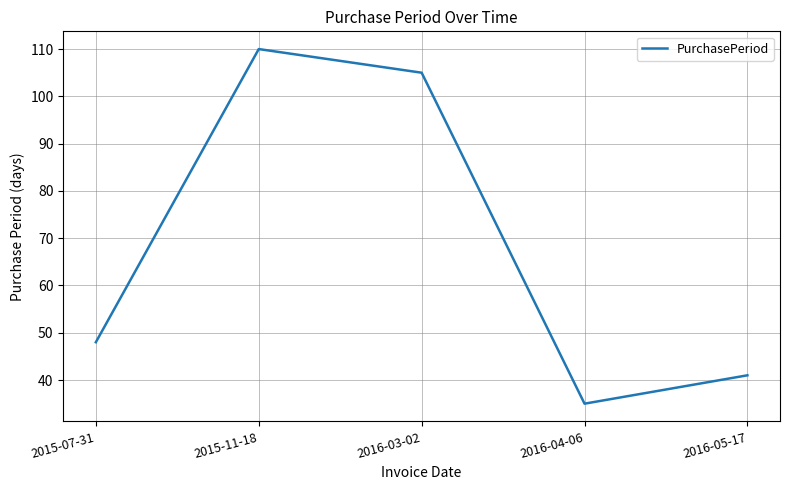

Rank the categories by value from highest to lowest.

2015-11-18, 2016-03-02, 2015-07-31, 2016-05-17, 2016-04-06